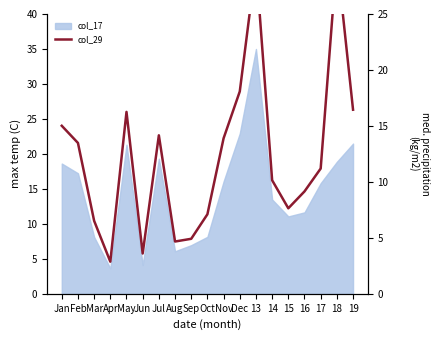

List the labels in order of value, smallest first.

Apr, Jun, Aug, Sep, Mar, Oct, 15, 16, 14, 17, Feb, Nov, Jul, Jan, May, 19, Dec, 13, 18